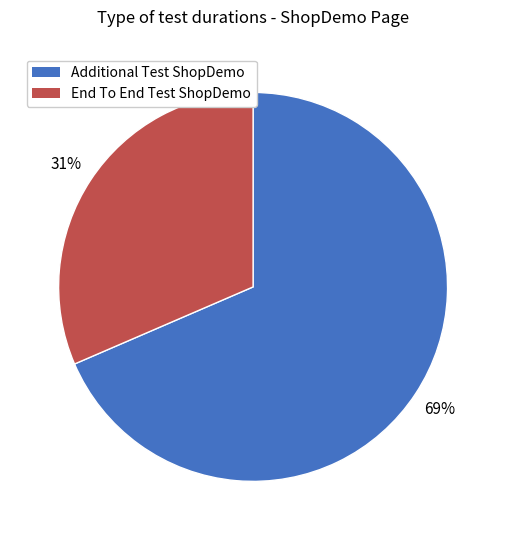

Is the sum of End To End Test ShopDemo and Additional Test ShopDemo greater than half?

Yes